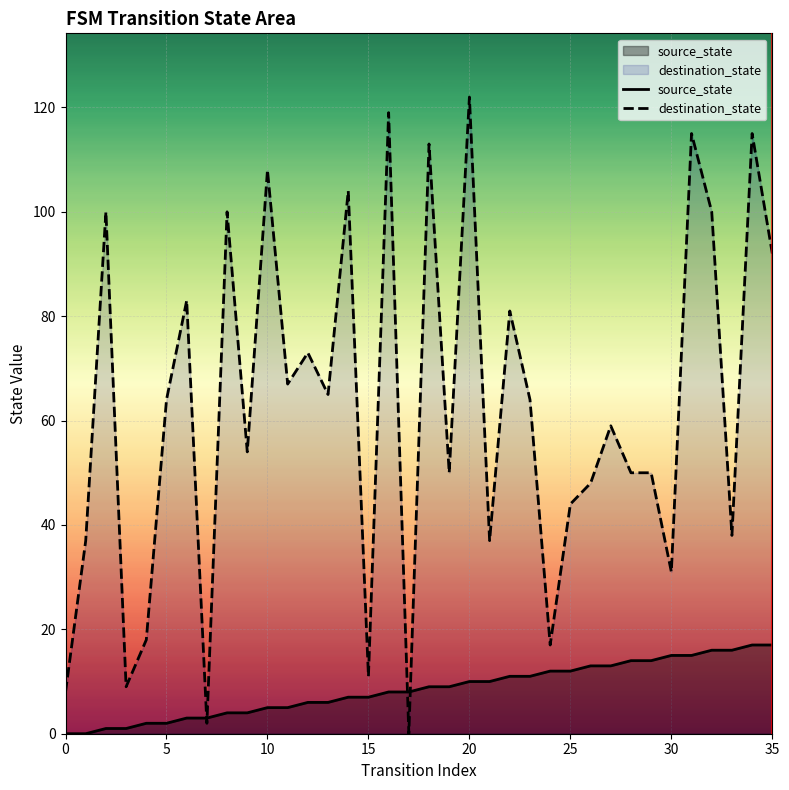

Which series has the largest total across all categories?

destination_state